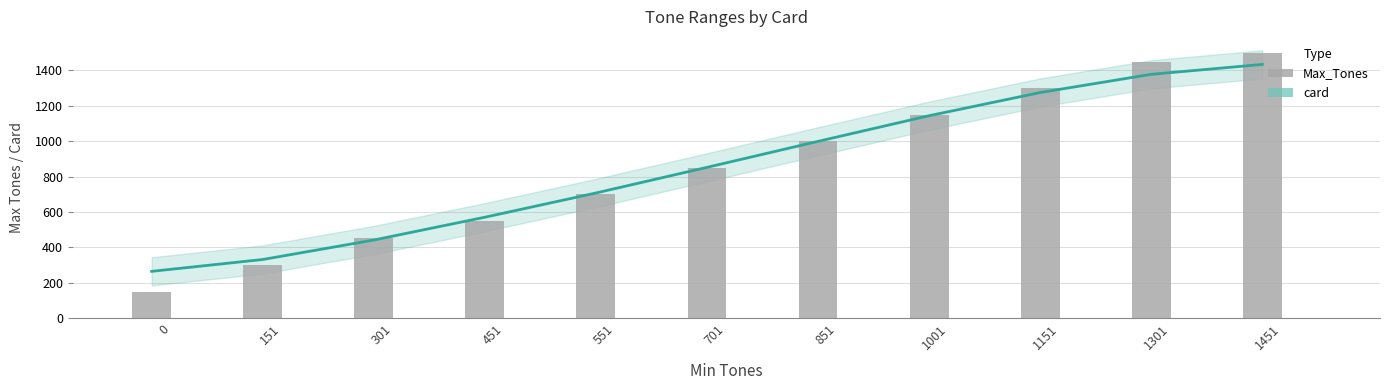

List the series in order of their overall mean, highest first.

Max_Tones, card